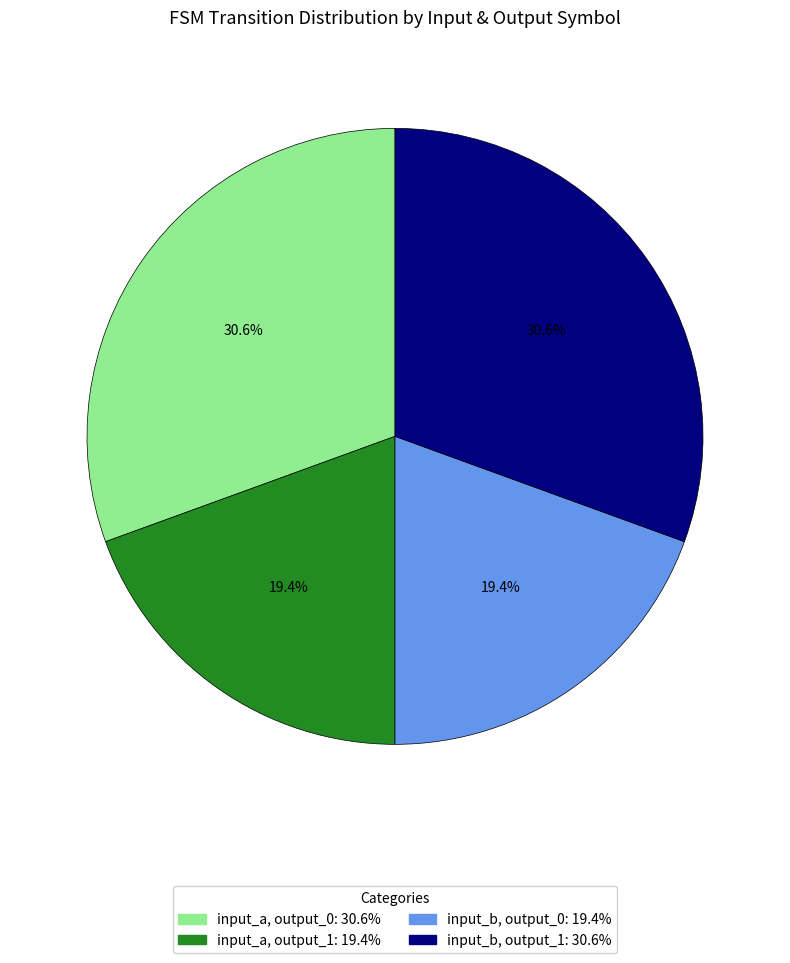

Does any single category account for the majority?

No